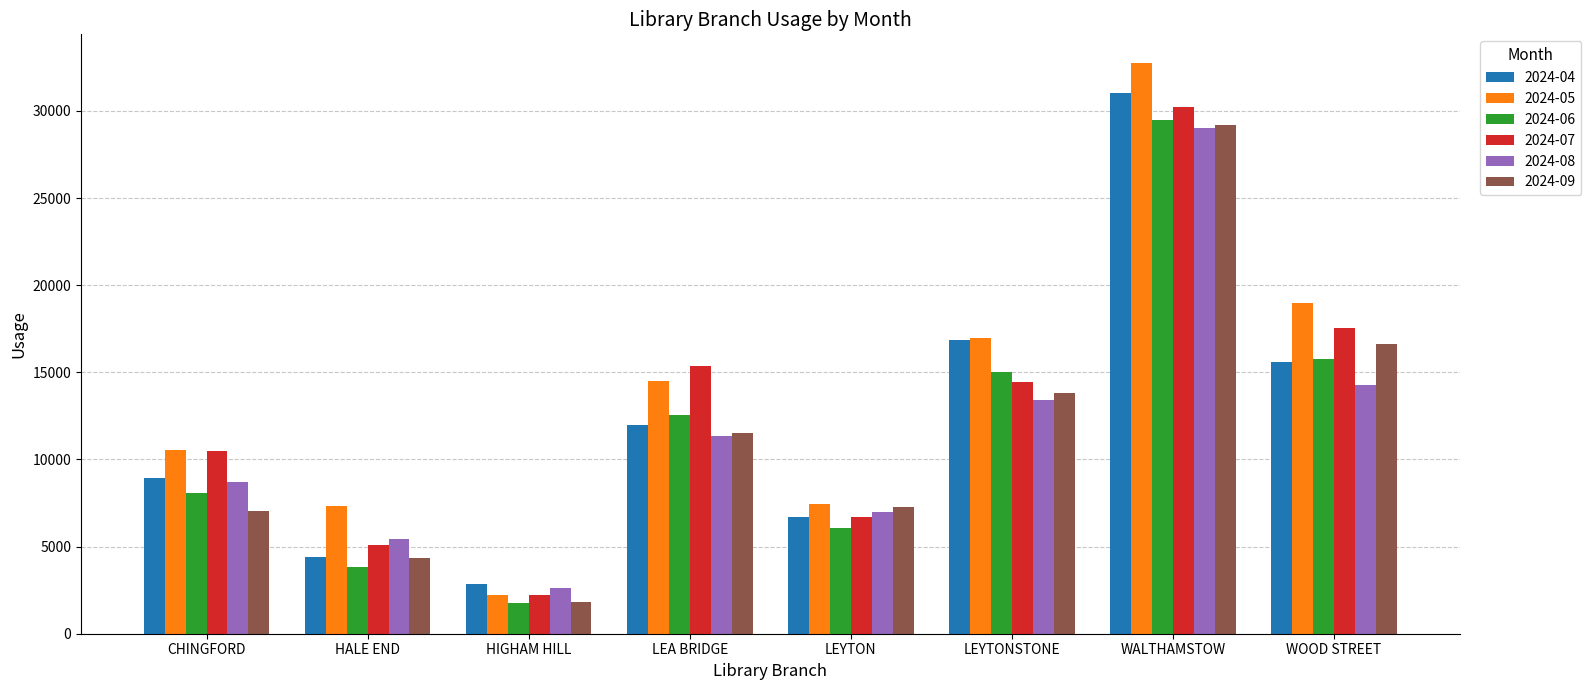

True or false: 2024-05 has a value of 56527.9 at WALTHAMSTOW.

False